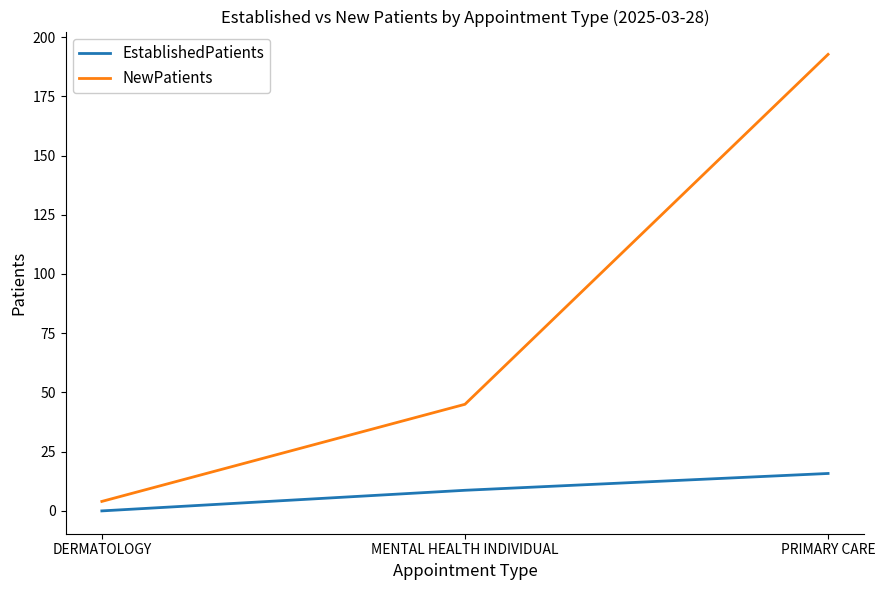

Reading right to left, extract all data points from this chart.

EstablishedPatients: 15.8	8.7	0.0
NewPatients: 192.7	45.0	4.0